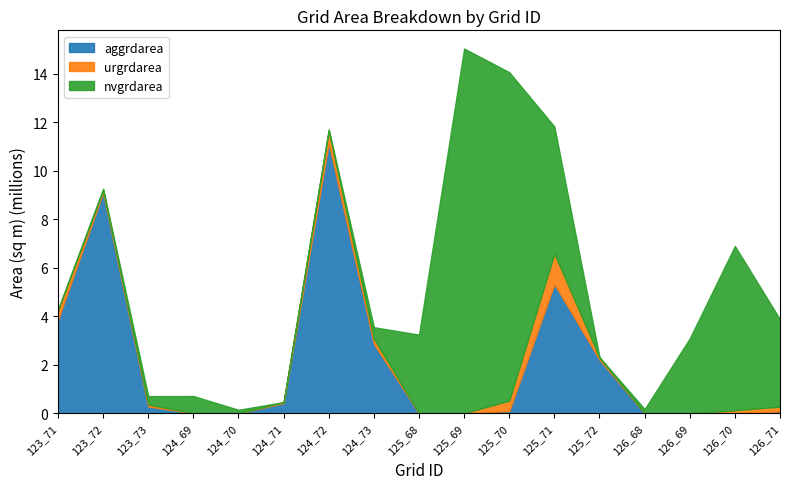

Between which two adjacent categories do aggrdarea and nvgrdarea first intersect?

123_72 and 123_73